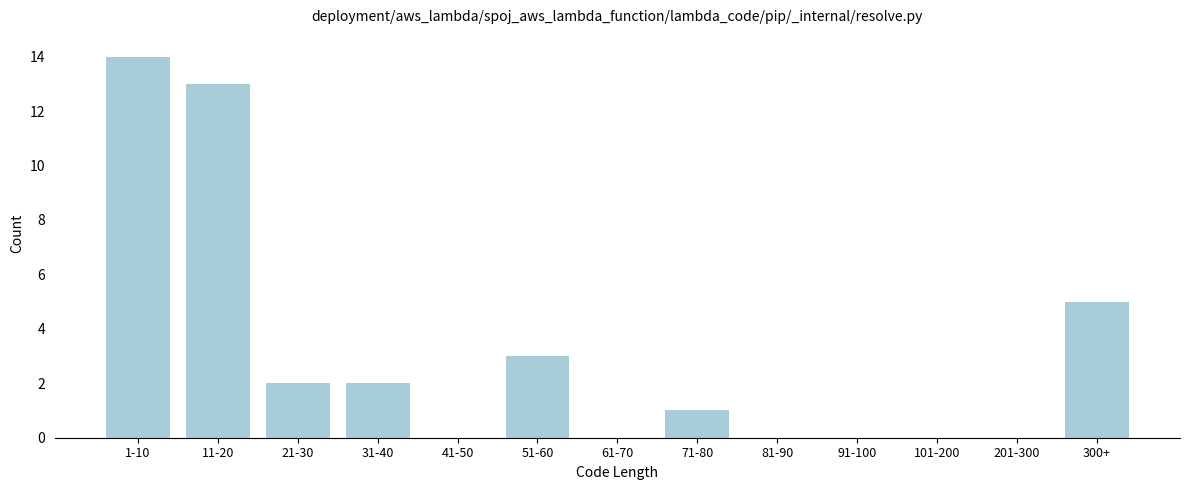

Reading right to left, what are all the values shown in this chart?

300+=5	201-300=0	101-200=0	91-100=0	81-90=0	71-80=1	61-70=0	51-60=3	41-50=0	31-40=2	21-30=2	11-20=13	1-10=14